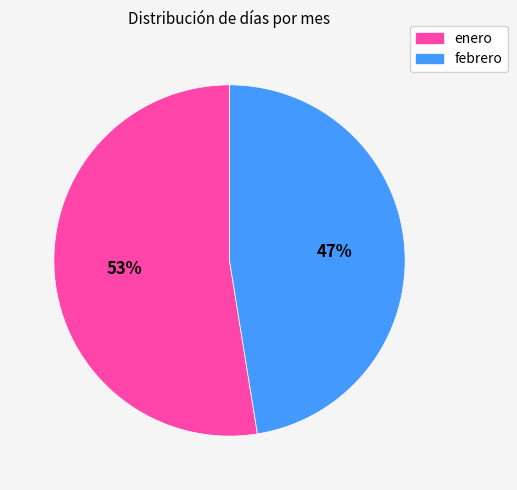

To the nearest percent, what is the average slice percentage?

50%